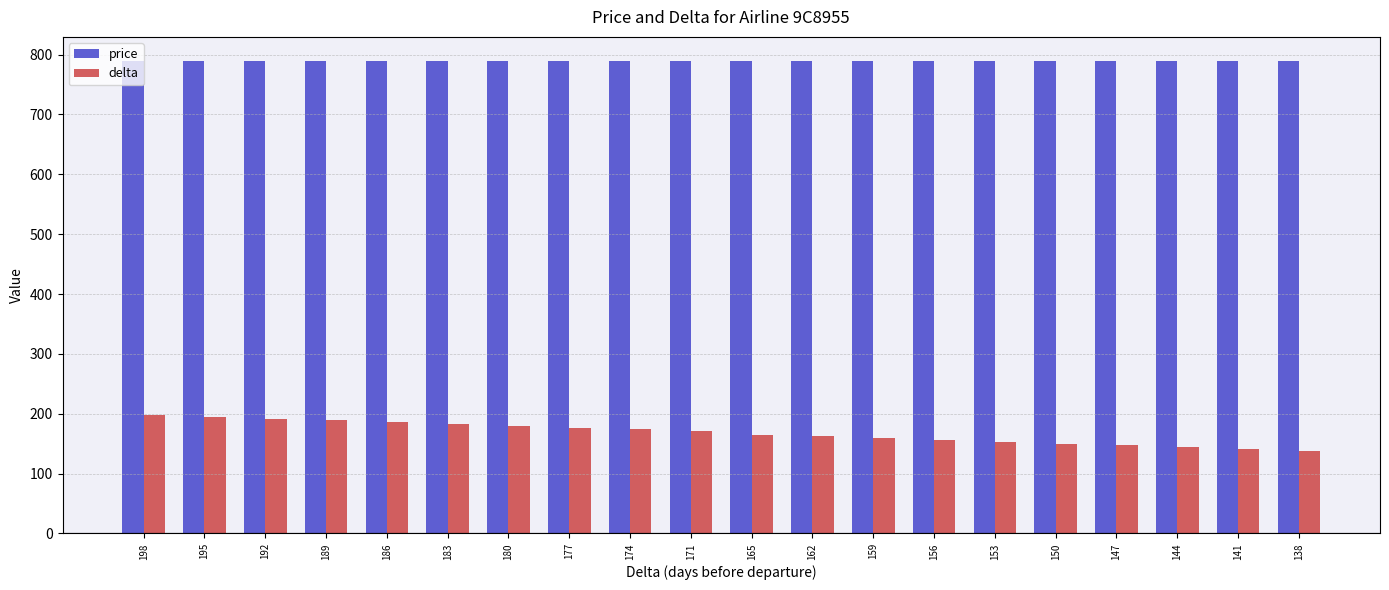

List the series in order of their overall mean, highest first.

price, delta